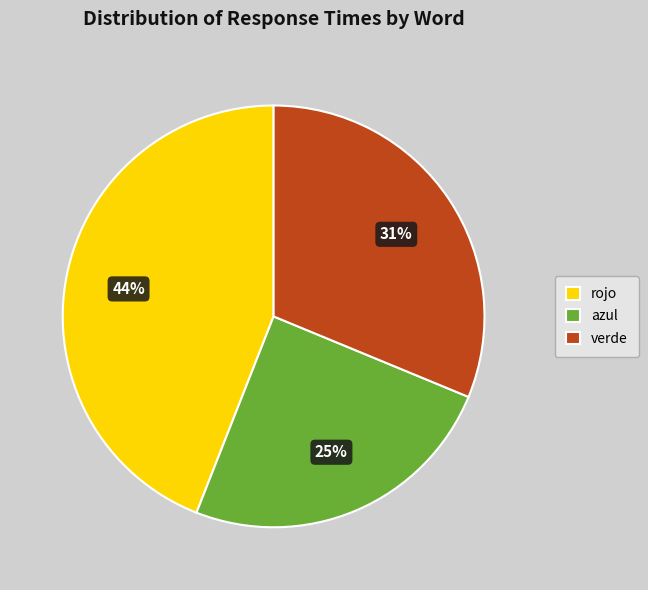

Which has a higher value, verde or azul?

verde